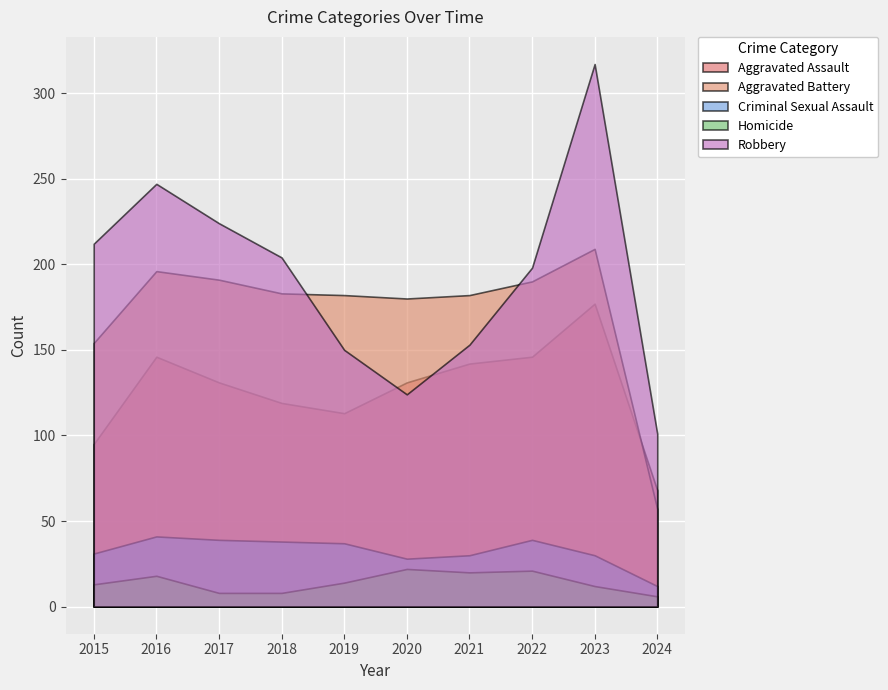

Reading left to right, transcribe all the data shown in this chart.

Aggravated Assault: 95	146	131	119	113	131	142	146	177	68
Aggravated Battery: 154	196	191	183	182	180	182	190	209	57
Criminal Sexual Assault: 31	41	39	38	37	28	30	39	30	12
Homicide: 13	18	8	8	14	22	20	21	12	6
Robbery: 212	247	224	204	150	124	153	198	317	101